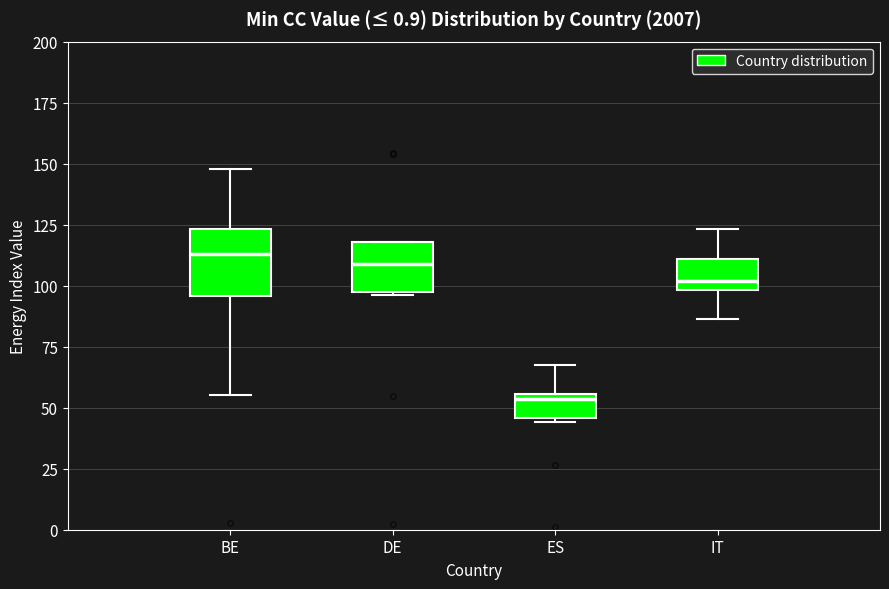

Comparing the boxes themselves (not the whiskers), which one is the tallest?

BE